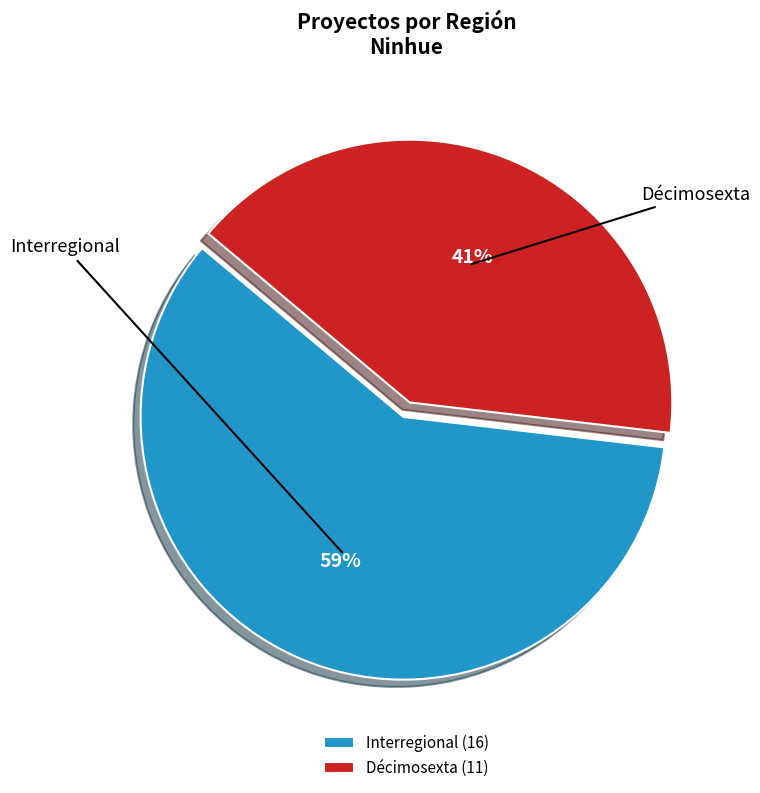

To the nearest percent, what is the combined percentage of Interregional and Décimosexta?

100%